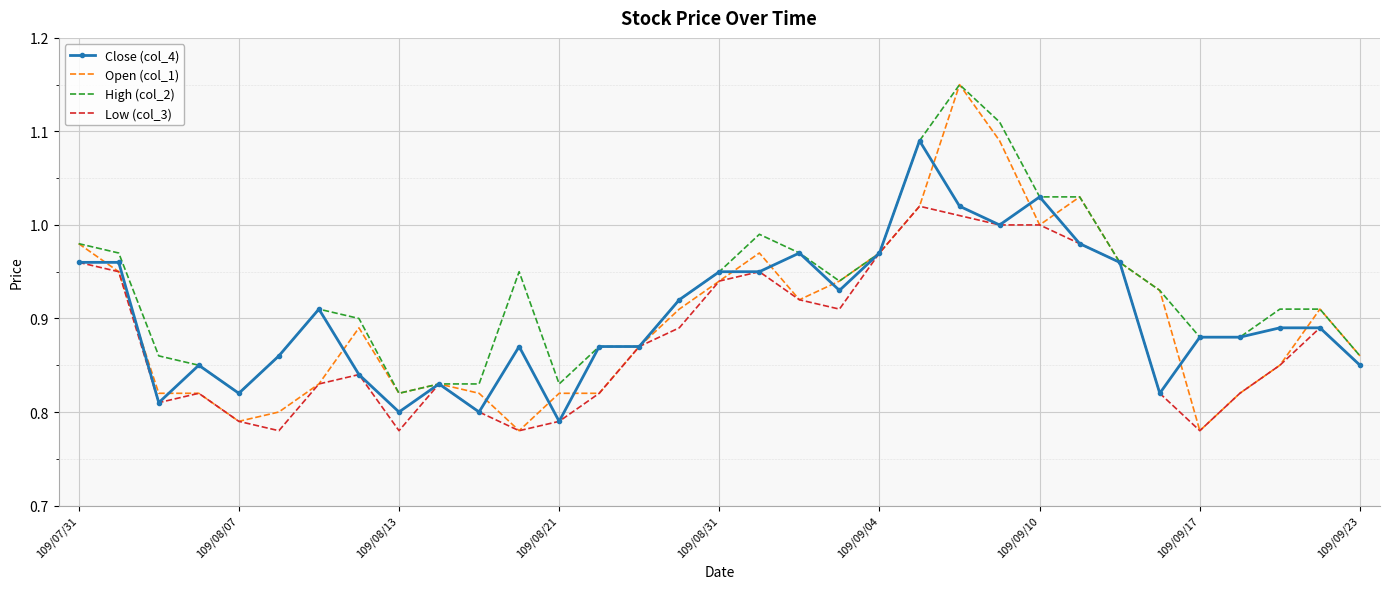

Which series has the largest range (max minus min)?

Open (col_1)